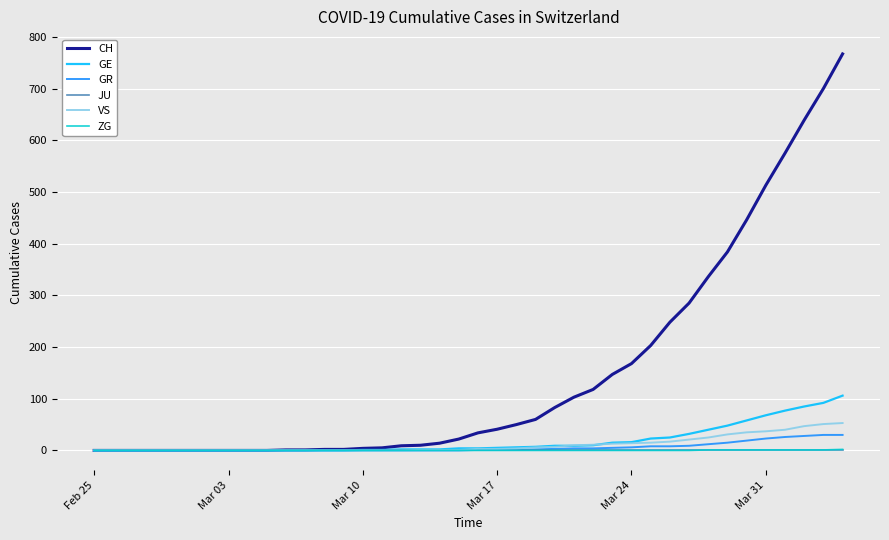

What is the maximum value shown in the chart?

767